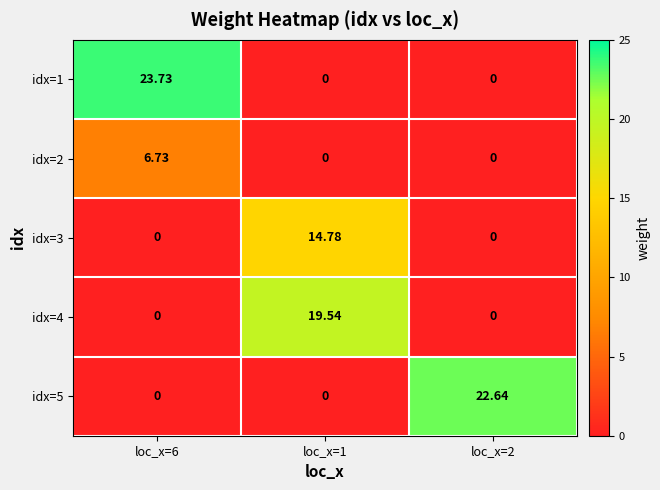

Is the value of idx=3 at loc_x=1 greater than the value of idx=2 at loc_x=1?

Yes